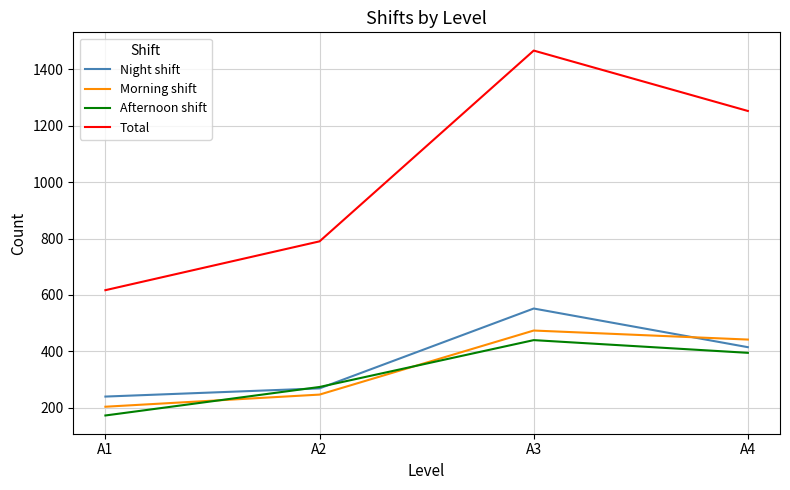

Rank the series by their maximum value, from lowest to highest.

Afternoon shift, Morning shift, Night shift, Total